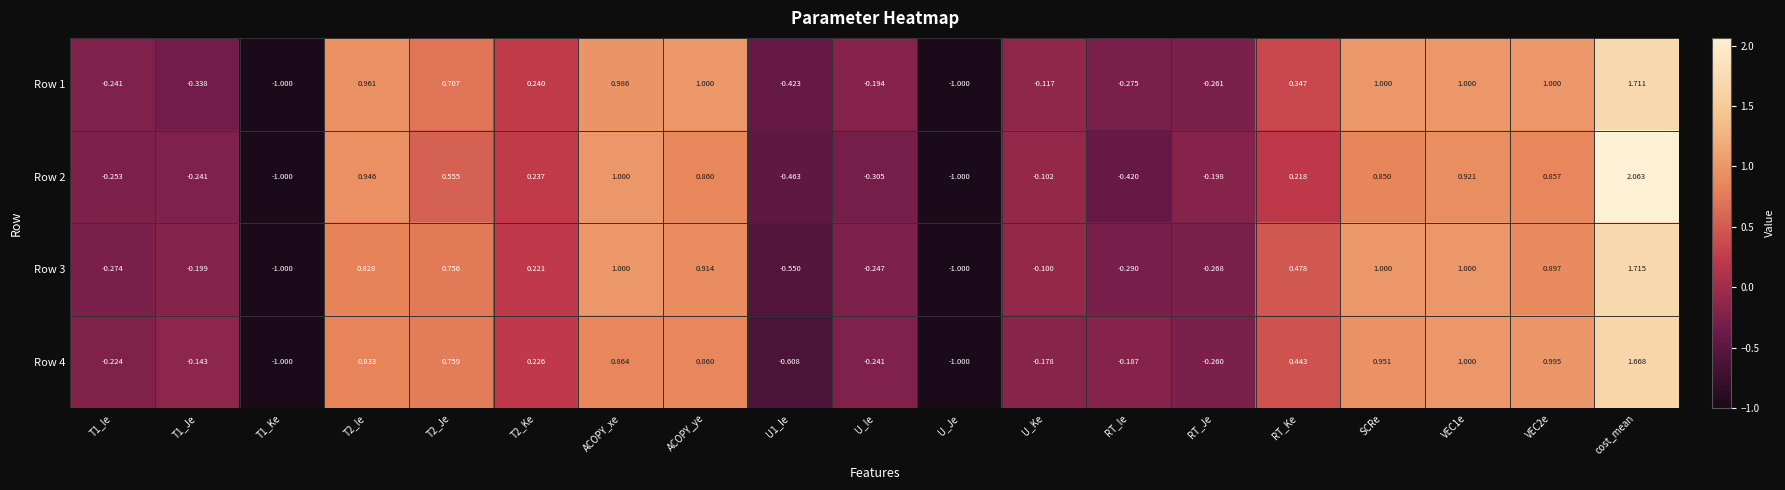

List the series in order of their peak value, lowest first.

Row 4, Row 1, Row 3, Row 2